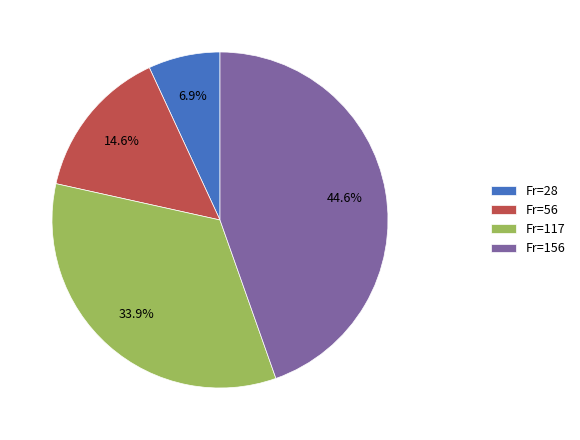

Is there a majority slice in this chart?

No